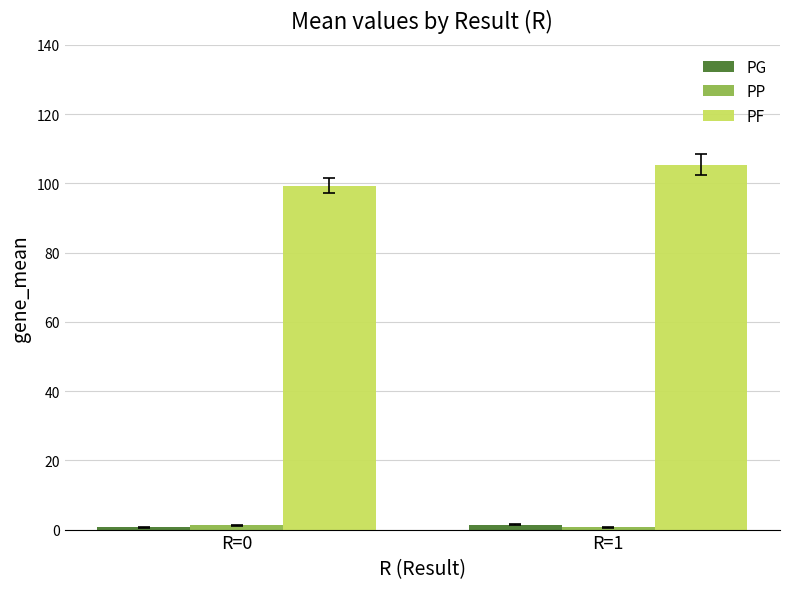

The value of PF at R=1 is 105.4. True or false?

True